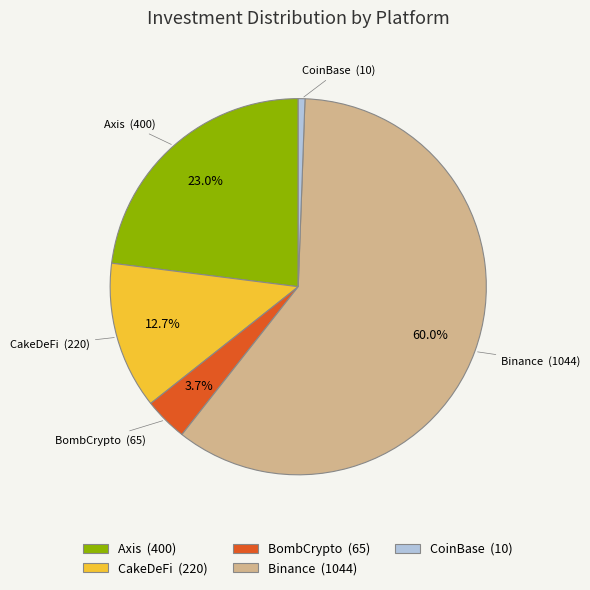

What portion of the pie excludes Axis?

77.0%